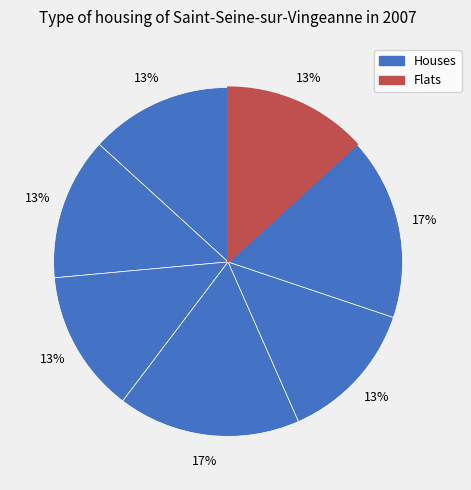

Is there any slice that represents more than half of the pie?

No